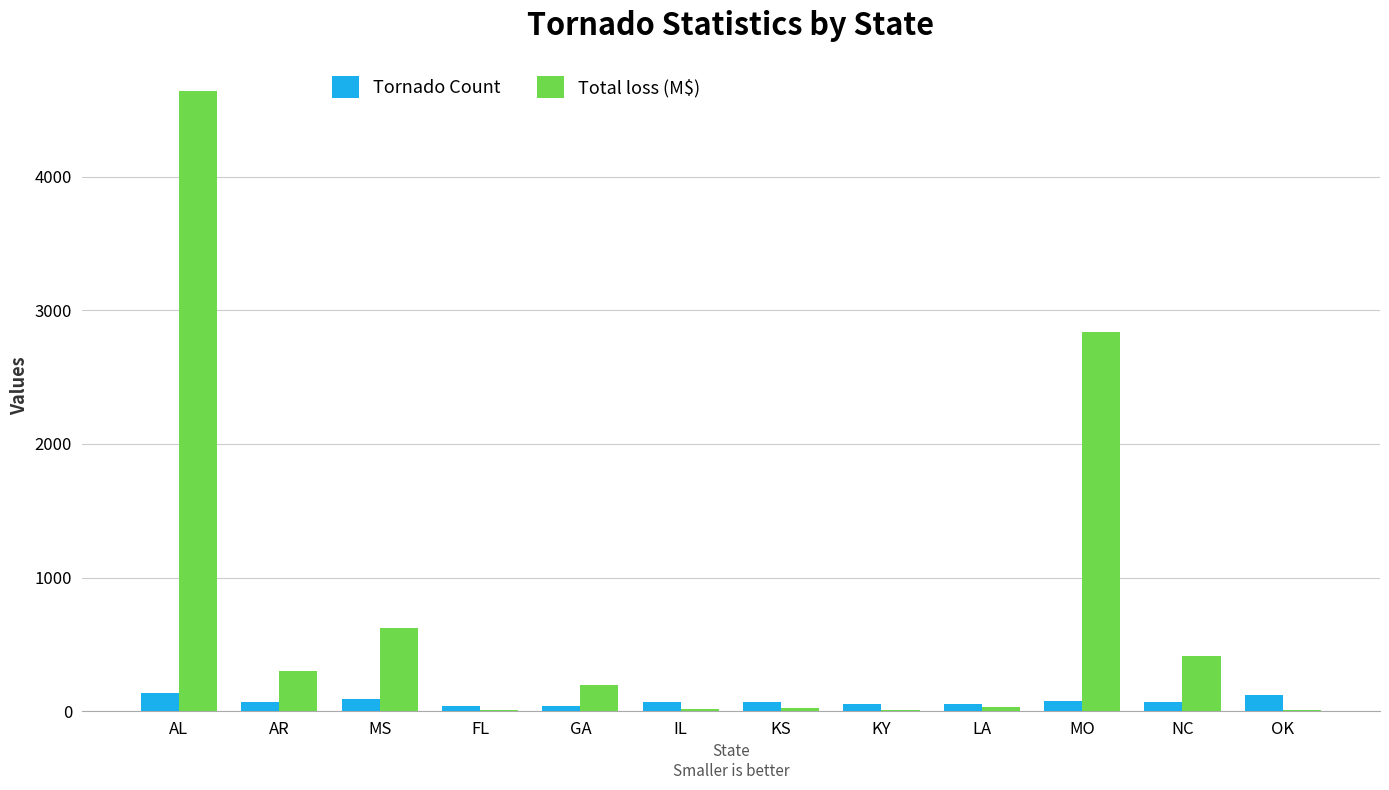

Where is Total loss (M$) nearest to the value 2323?

MO